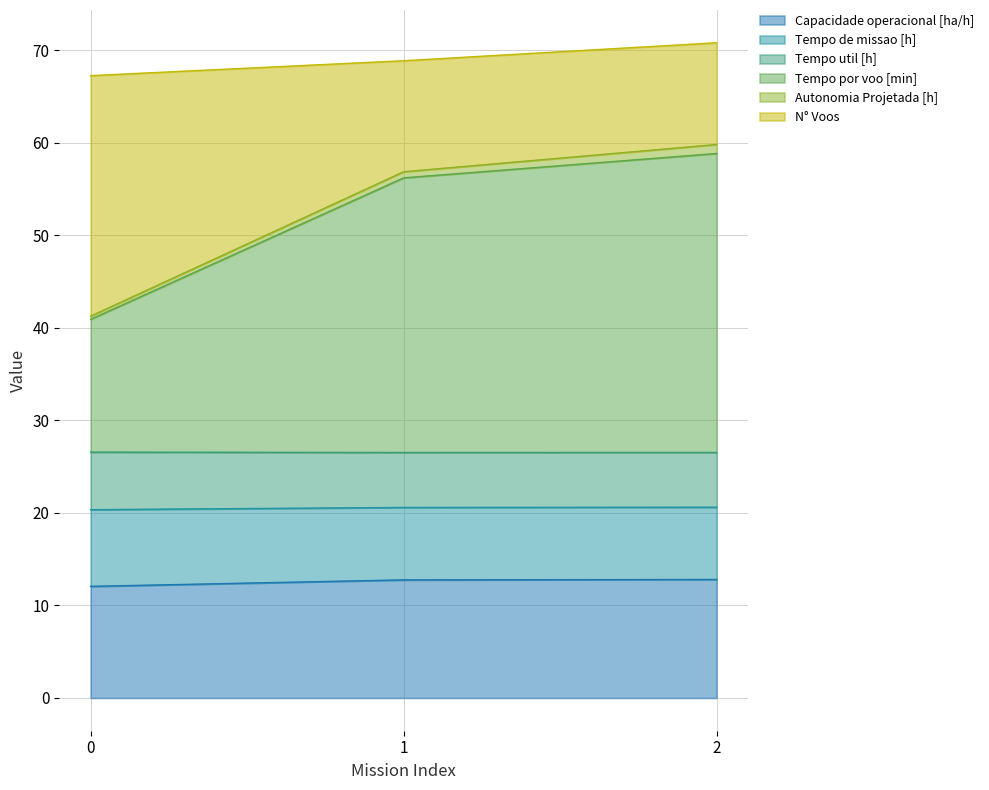

True or false: Capacidade operacional [ha/h] has a value of 20.0 at 2.

False